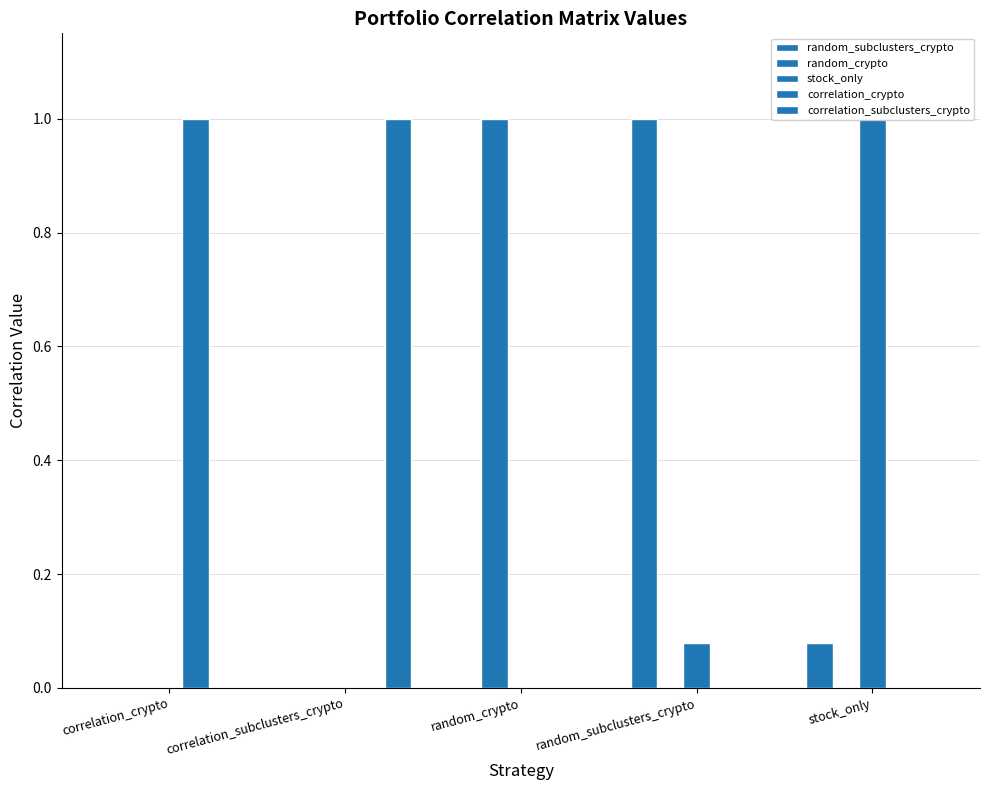

How many bars are there in total?

25